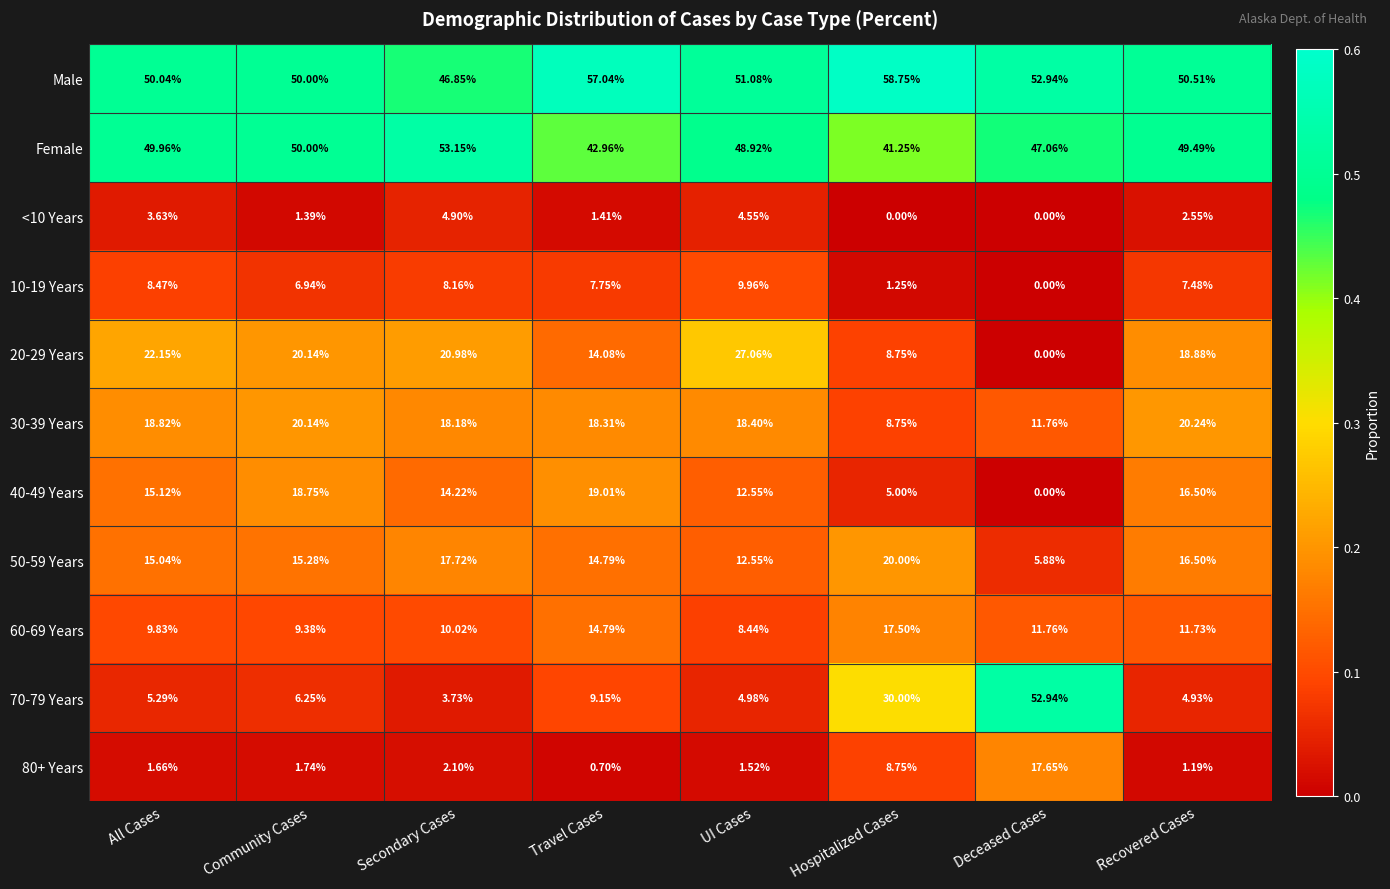

Which series has the largest total across all categories?

Male